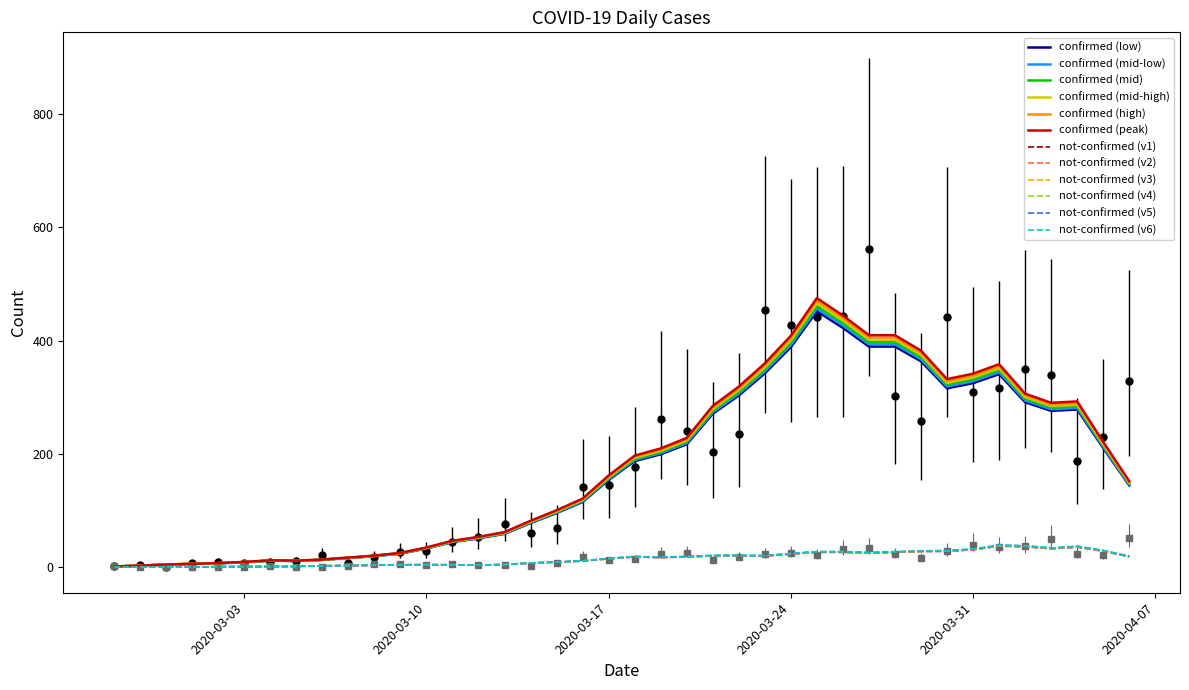

True or false: confirmed and not-confirmed cross at least once.

False